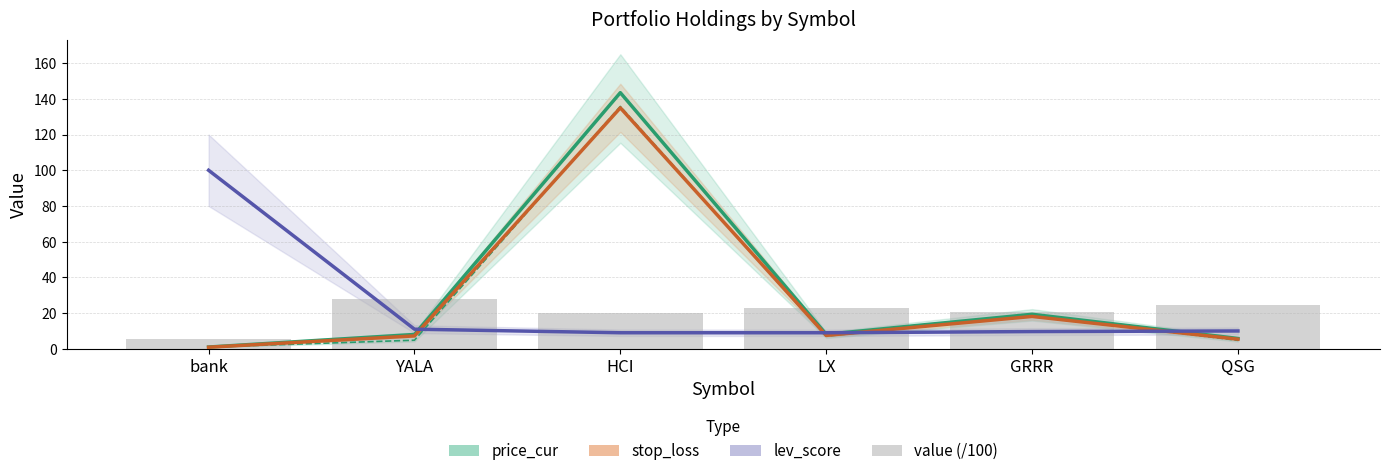

Which series has the largest total across all categories?

price_cur